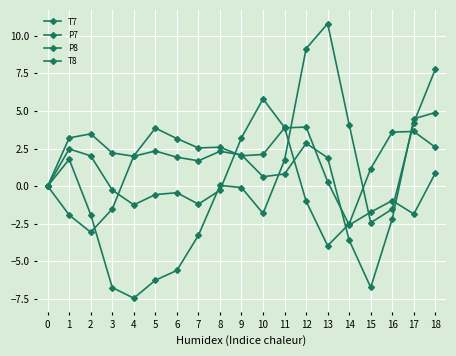

What is the value of the P7 point at the 17th from the left?

-2.2